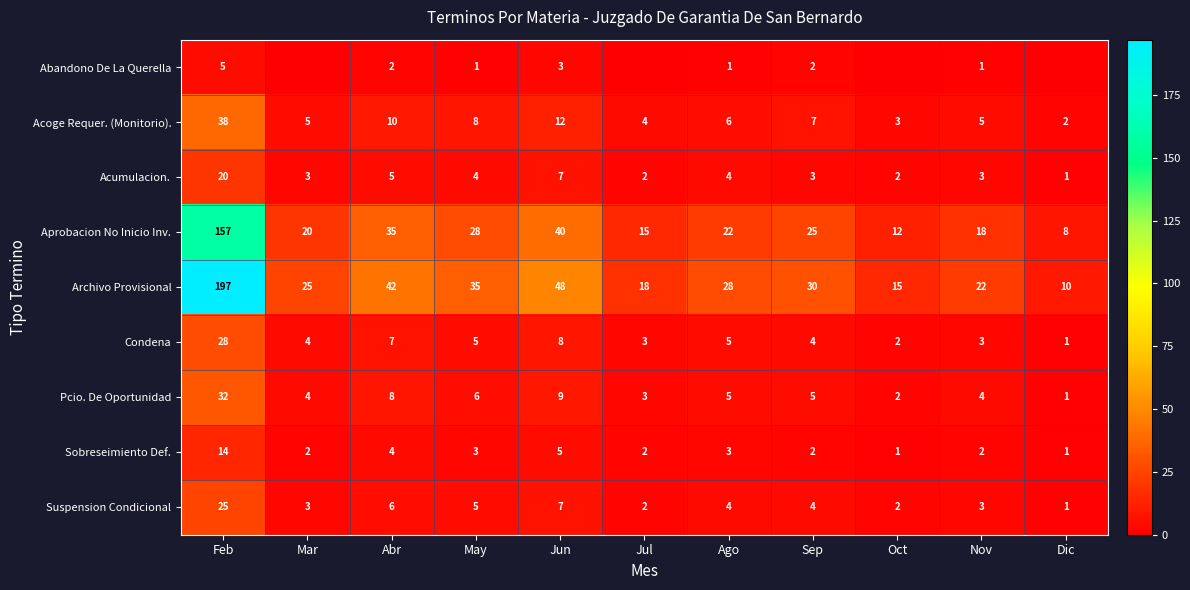

Is it true that Sobreseimiento Def. equals 2 at Mar?

True